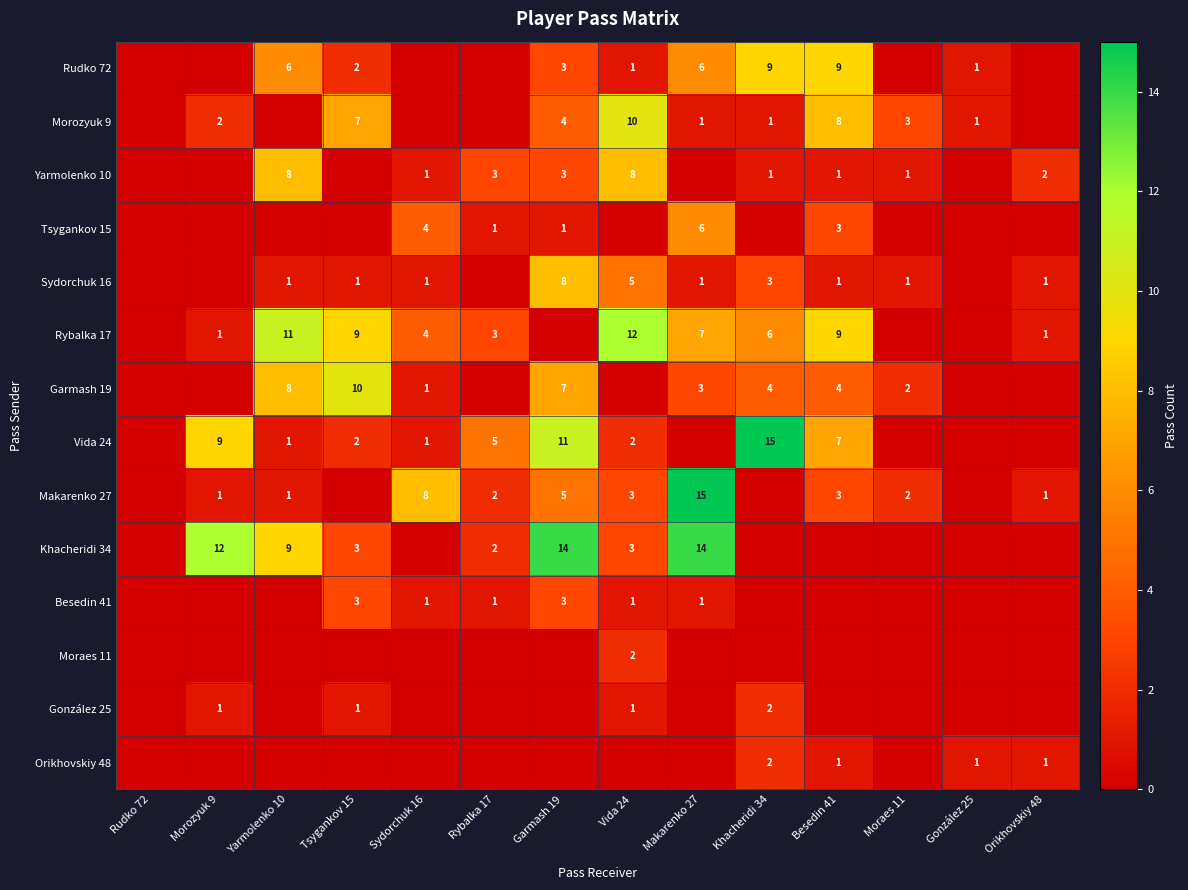

At how many categories does at least one series exceed 14?

2